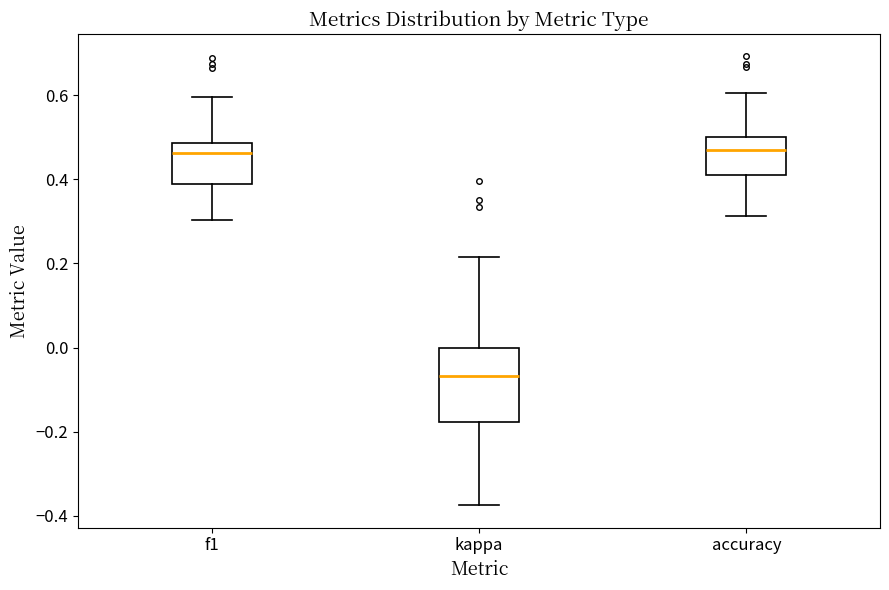

Where does the upper whisker of the box for accuracy end on the y-axis? The values are not printed on the chart, so give them approximately, as read against the axis.

0.60